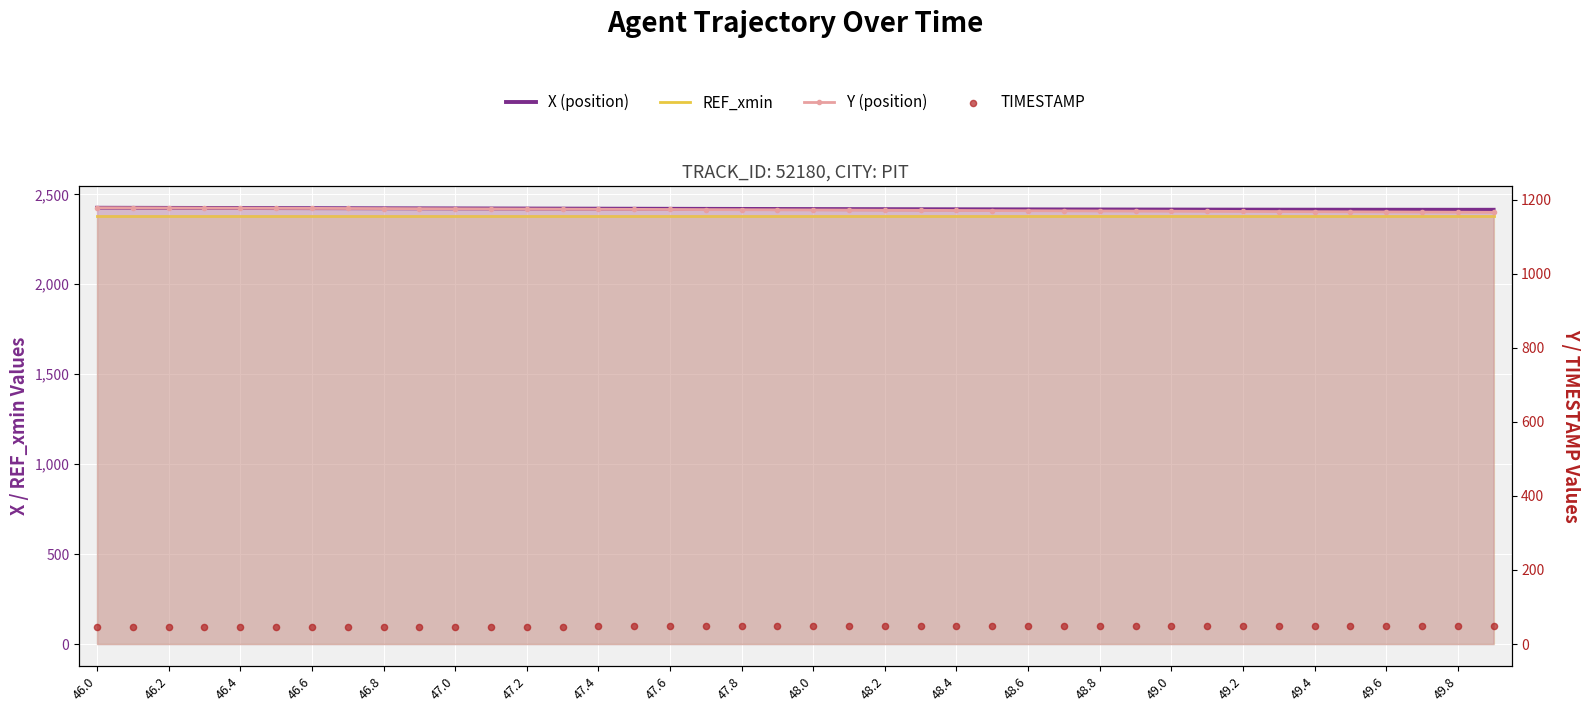

Which series reaches the maximum Y coordinate?

X (position)